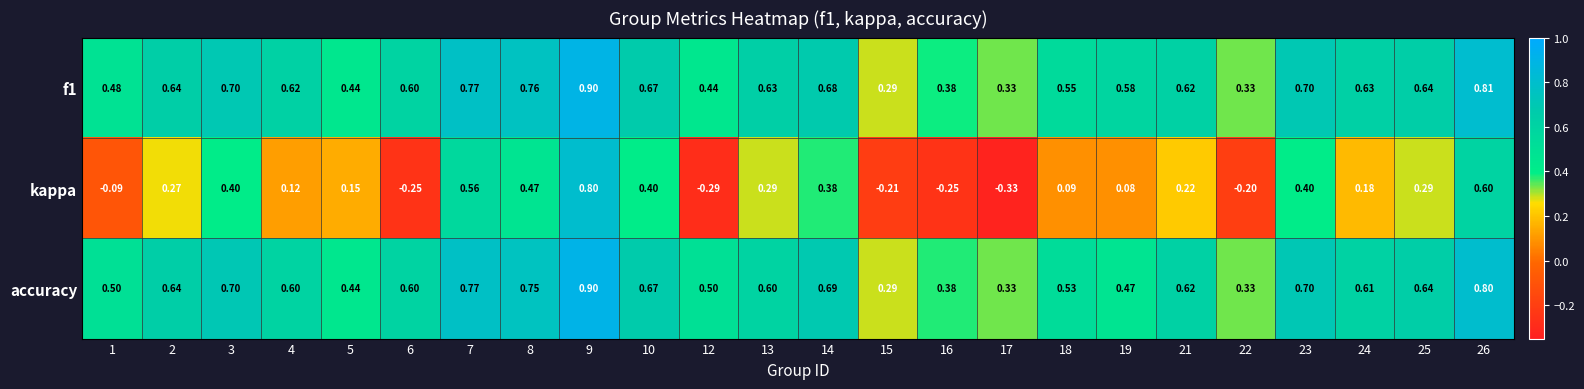

Is the value of accuracy at 1 greater than the value of f1 at 2?

No